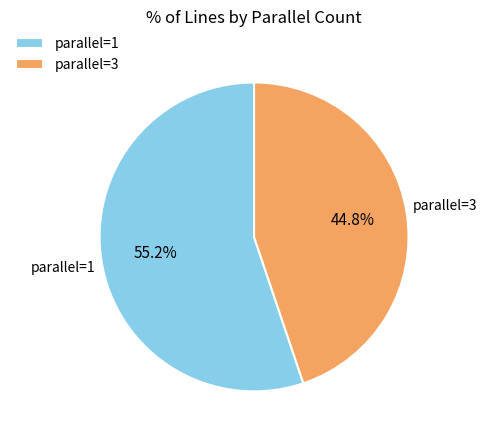

Rank the categories by value from highest to lowest.

parallel=1, parallel=3